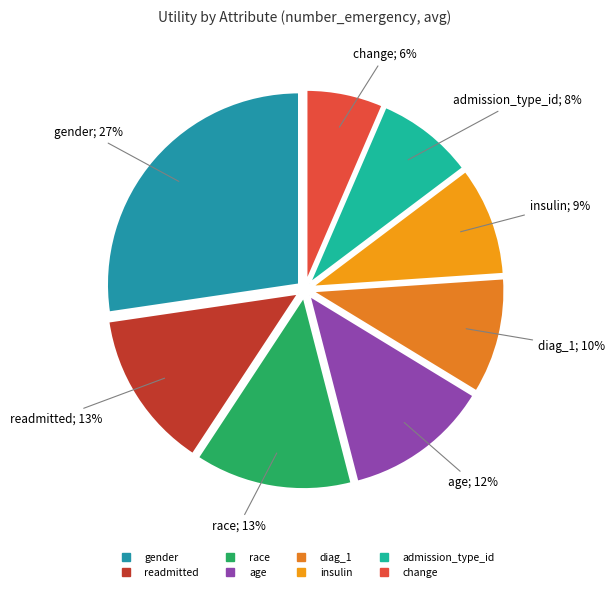

To the nearest percent, what percentage of the pie is diag_1?

10%